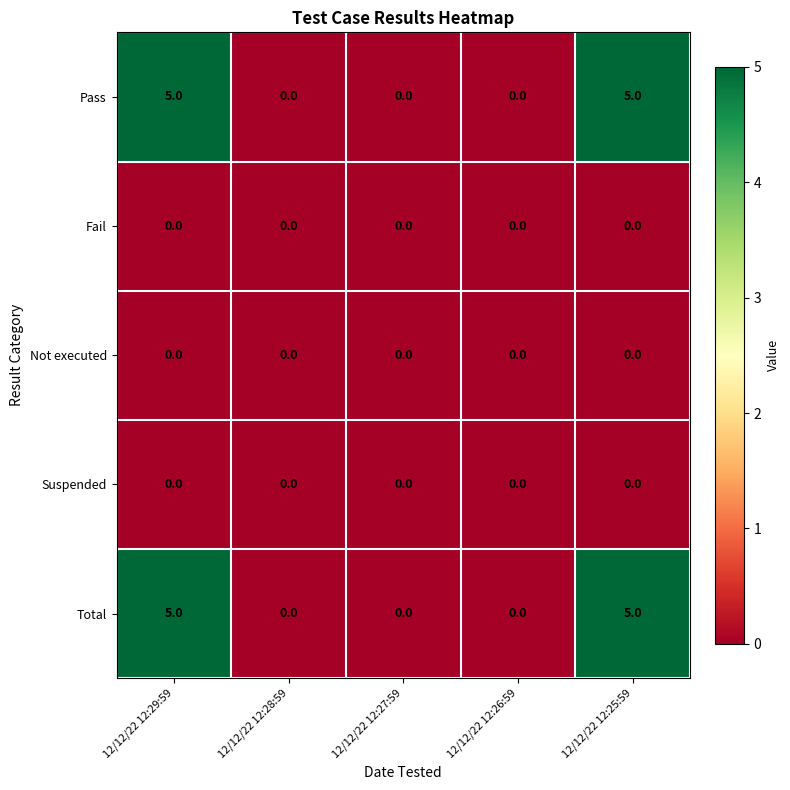

What is the maximum value shown in the chart?

5